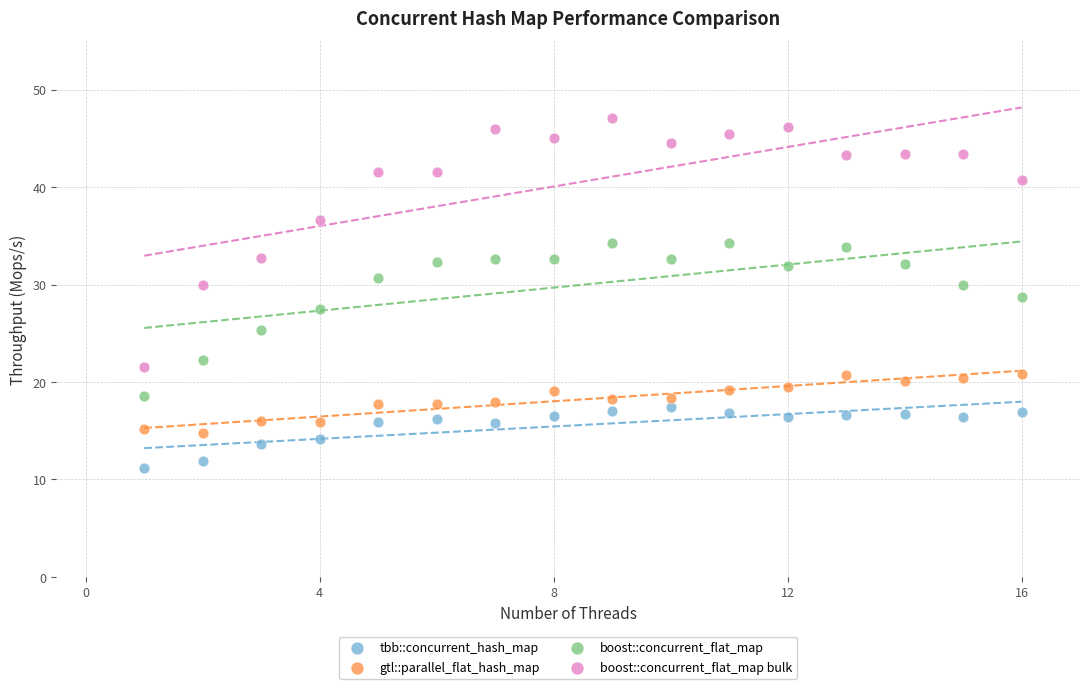

What are all the series names shown in the legend?

tbb::concurrent_hash_map, gtl::parallel_flat_hash_map, boost::concurrent_flat_map, boost::concurrent_flat_map bulk